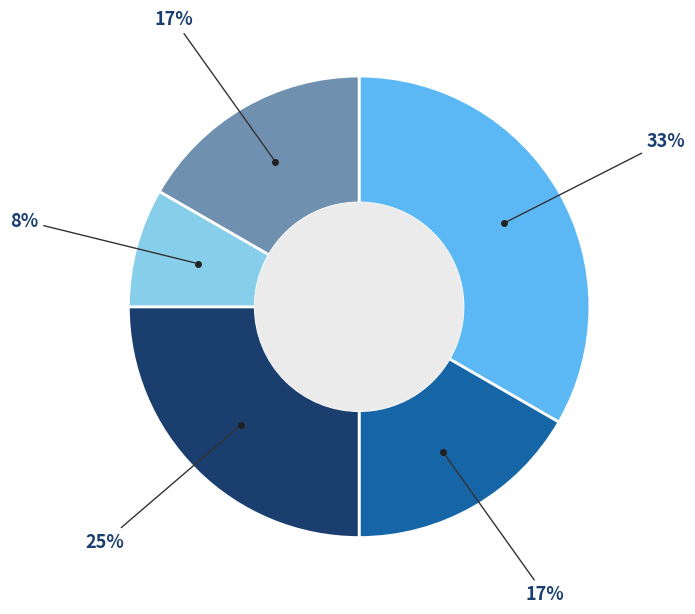

To the nearest percent, what is the difference between the largest and smallest slice percentages?

25%